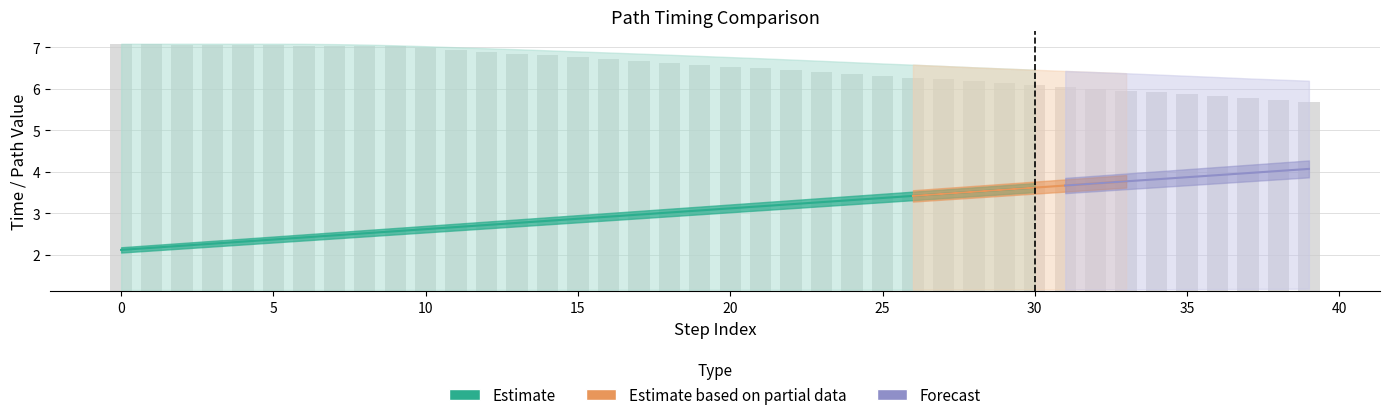

At how many categories does at least one series exceed 1?

40